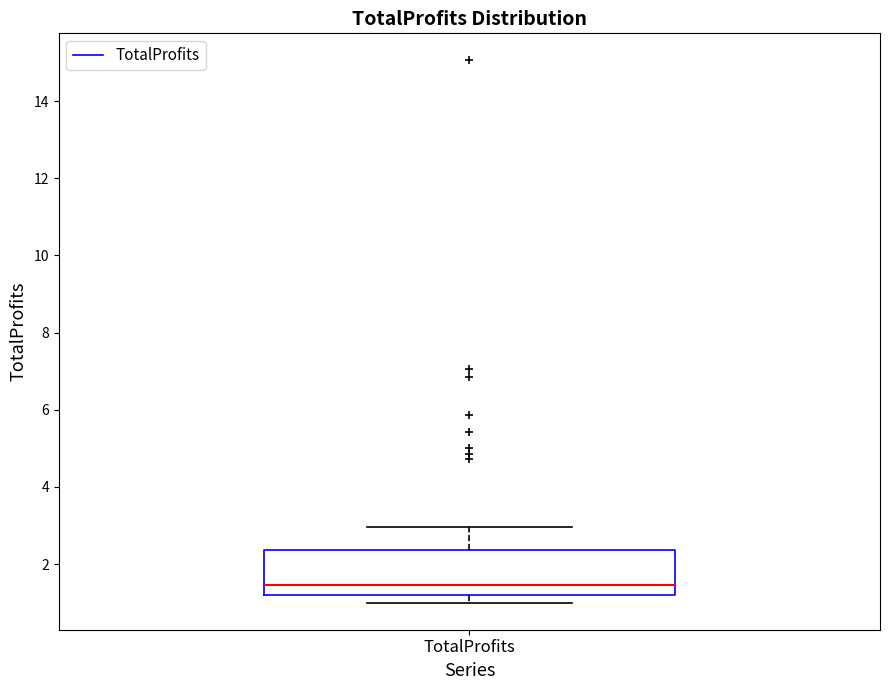

Read this box plot against the y-axis: the position of the median line, the range covered by the box, and the ends of both whiskers. The values are not printed on the chart, so give them approximately, as read against the axis.

median 1.4, box 1.2 to 2.4, whiskers 1.0 to 3.0